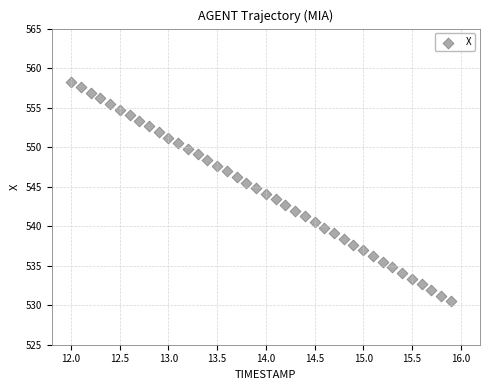

What is the range of X values (max minus min)?

3.9